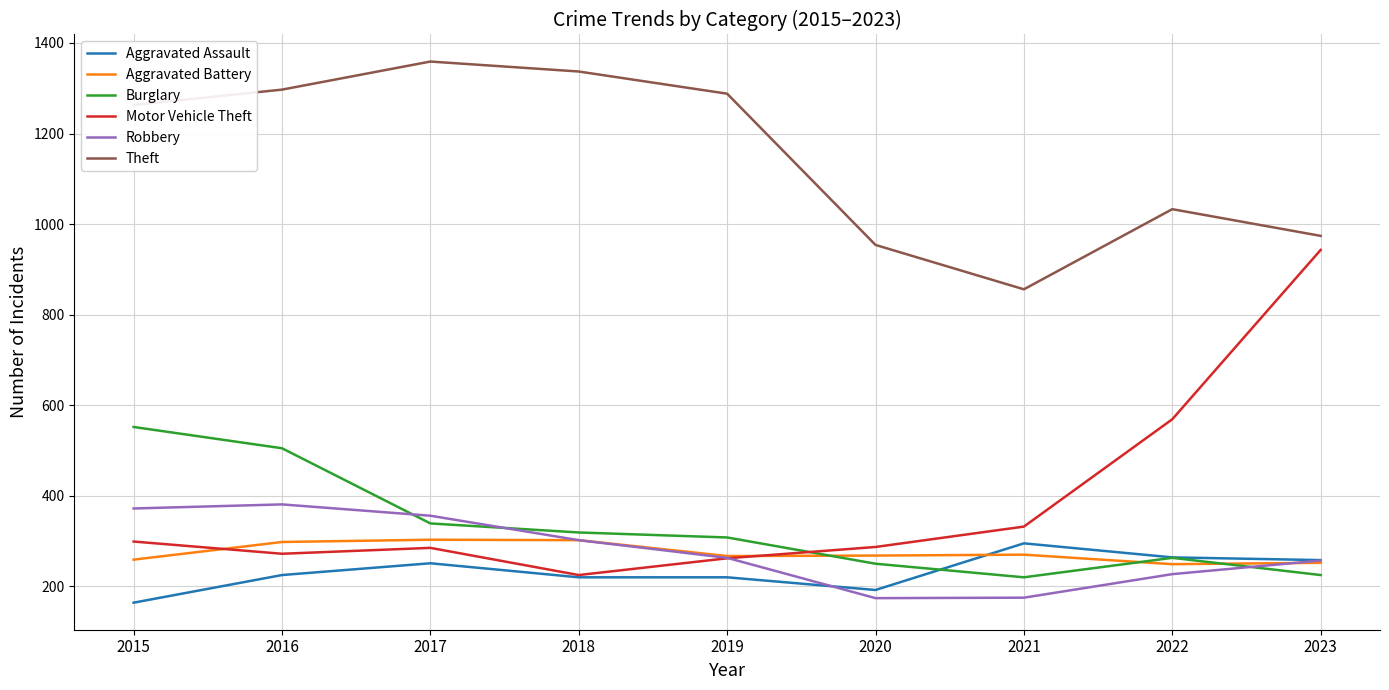

True or false: Burglary and Aggravated Battery intersect in this chart.

True